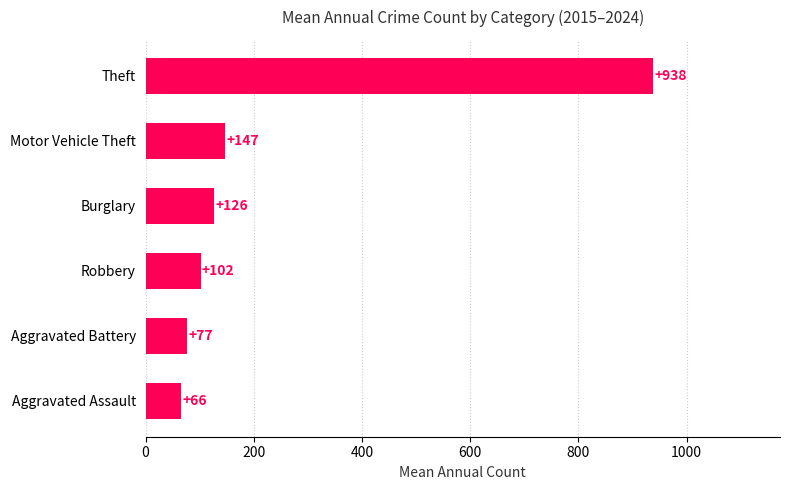

Does the chart contain stacked bars?

No